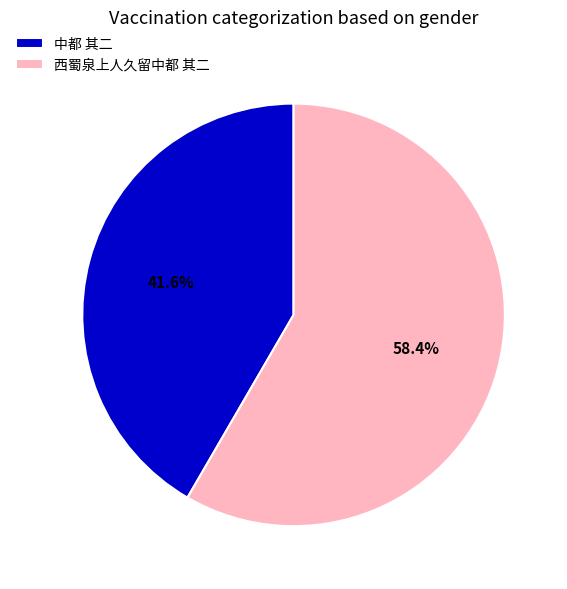

To the nearest percent, what is the difference between the 中都 其二 and 西蜀泉上人久留中都 其二 slice percentages?

17%